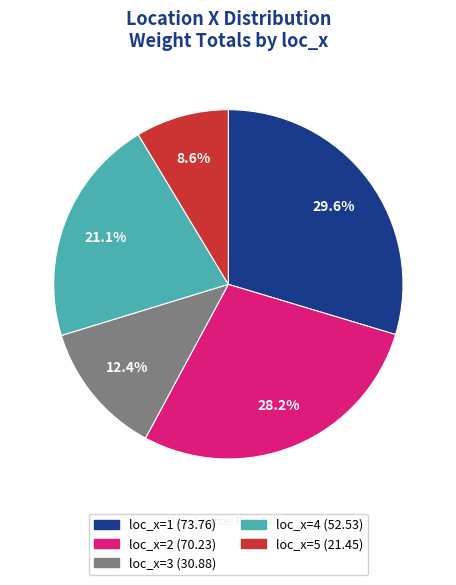

What is the ratio of the value at loc_x=5 to the value at loc_x=1?

0.3